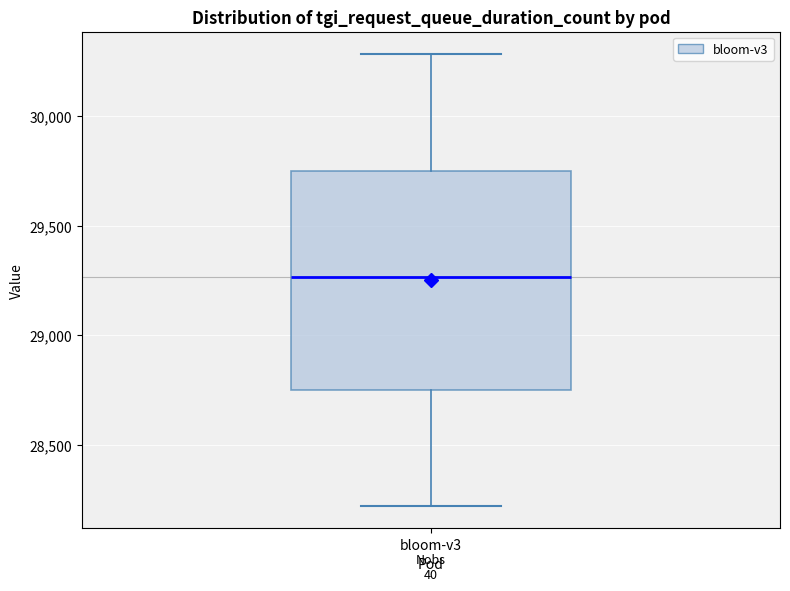

Where is the lower edge of the box for bloom-v3 on the y-axis? The values are not printed on the chart, so give them approximately, as read against the axis.

28750